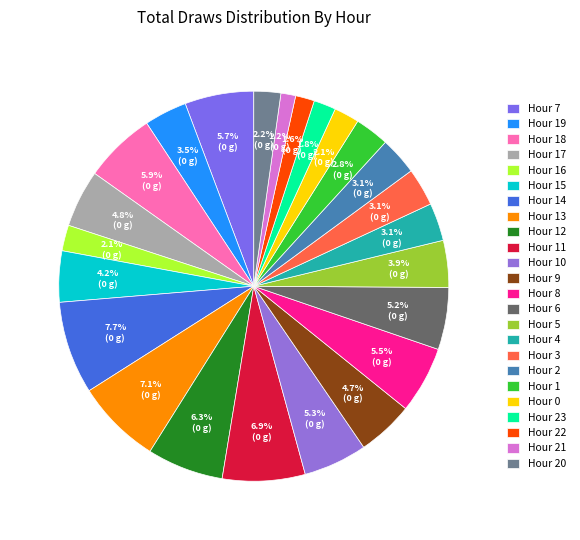

What is the change in value from Hour 14 to Hour 9?

-69